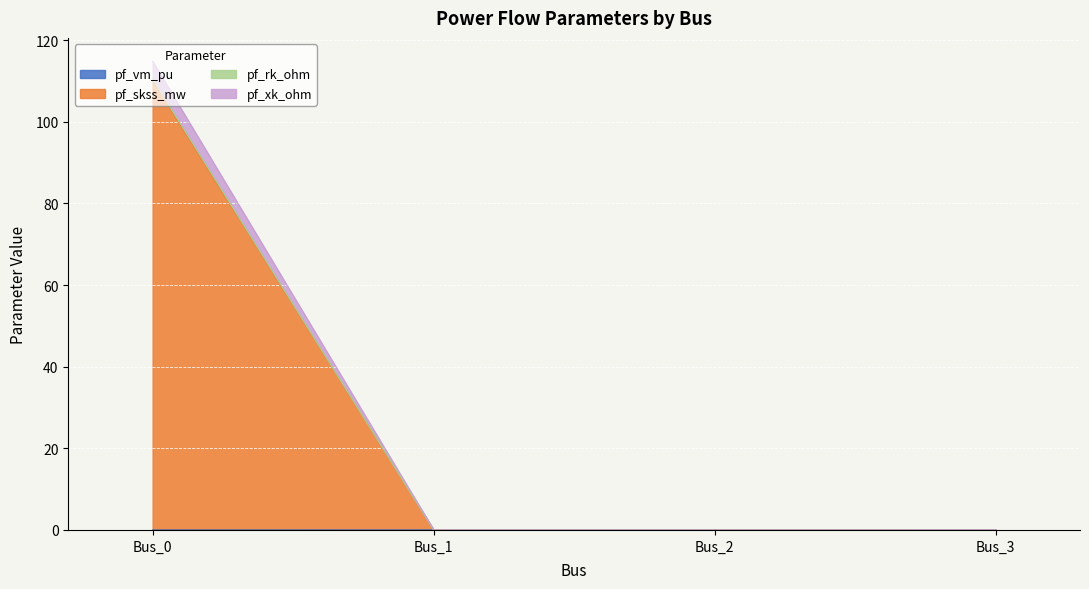

In pf_skss_mw, how many points are lower than both neighbors (excluding endpoints)?

1